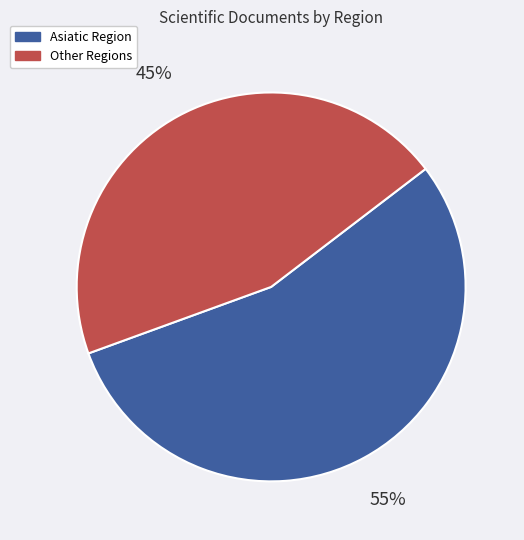

Does any single category account for the majority?

Yes